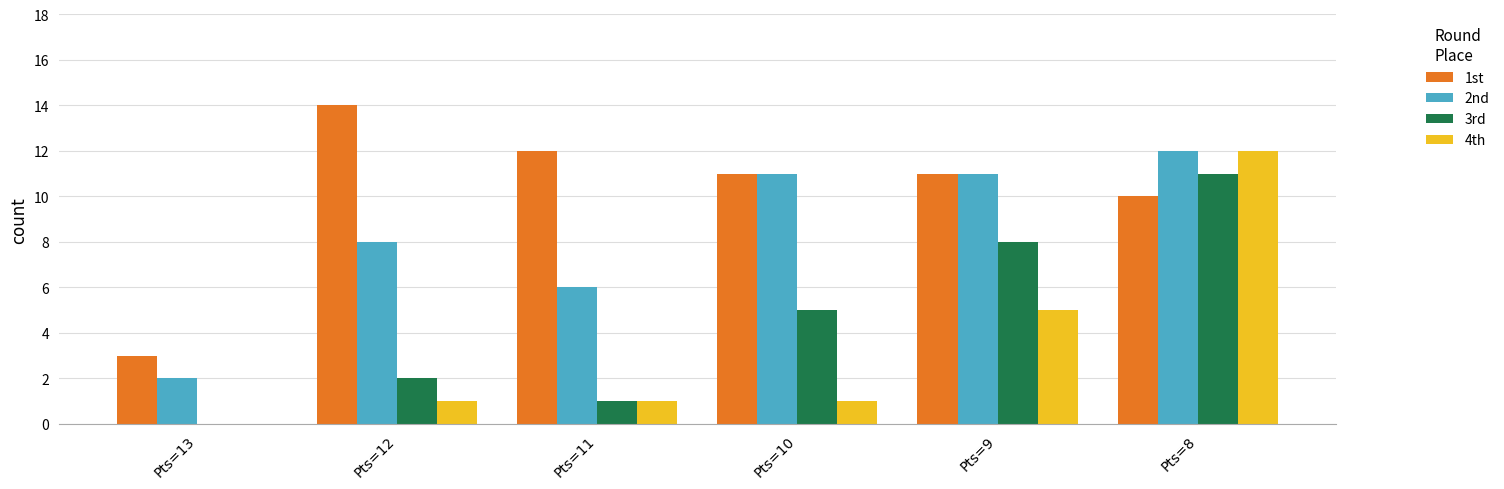

What is the total value across all series at Pts=12?

25